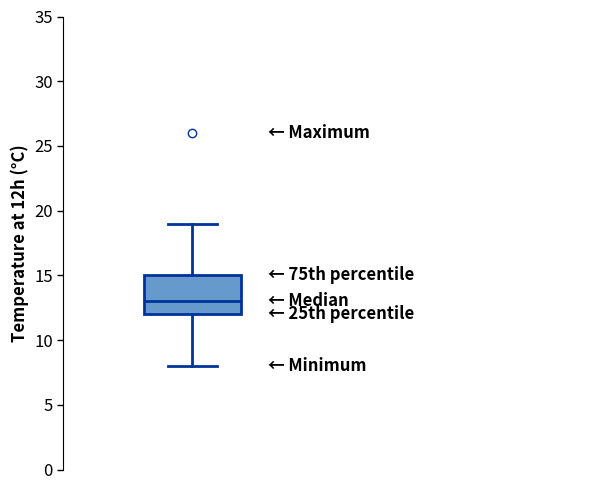

Transcribe this box plot: give where the median line is, the range the box spans, and where the two whiskers end, as read against the y-axis. The values are not printed on the chart, so give them approximately, as read against the axis.

median 13, box 12 to 15, whiskers 8 to 19